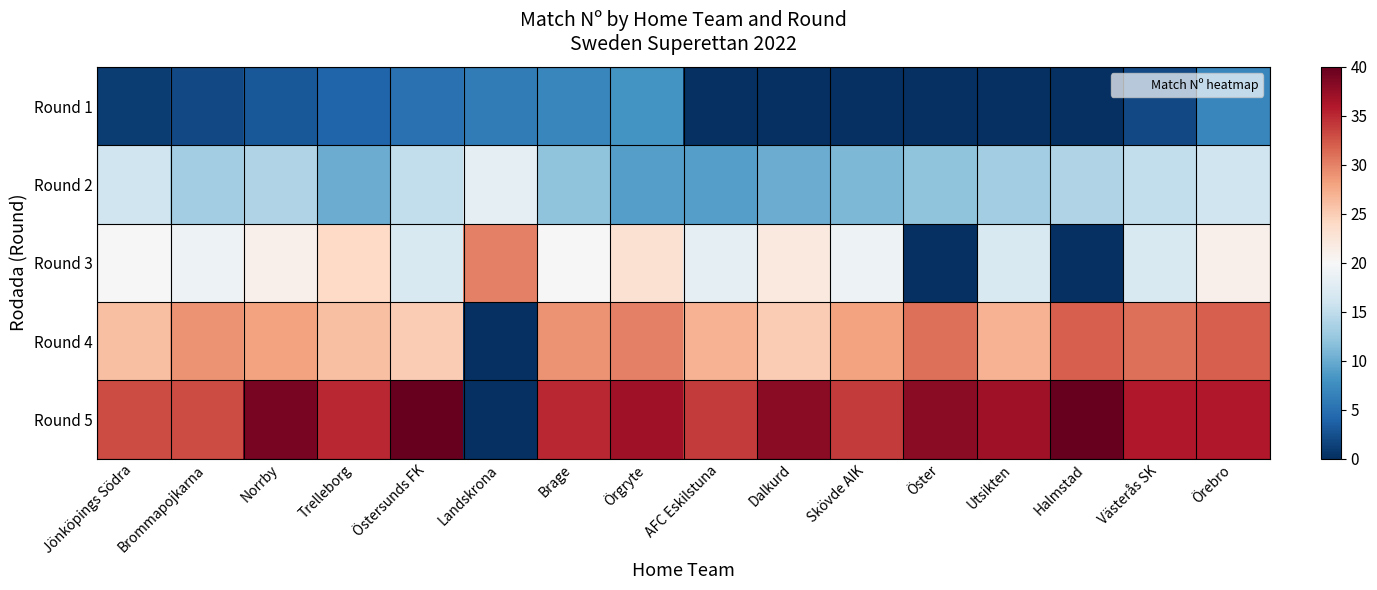

Reading left to right, what are all the values shown in this chart?

Round 1: Jönköpings Södra=1	Brommapojkarna=2	Norrby=3	Trelleborg=4	Östersunds FK=5	Landskrona=6	Brage=7	Örgryte=8	AFC Eskilstuna=0	Dalkurd=0	Skövde AIK=0	Öster=0	Utsikten=0	Halmstad=0	Västerås SK=2	Örebro=7
Round 2: Jönköpings Södra=16	Brommapojkarna=13	Norrby=14	Trelleborg=10	Östersunds FK=15	Landskrona=18	Brage=12	Örgryte=9	AFC Eskilstuna=9	Dalkurd=10	Skövde AIK=11	Öster=12	Utsikten=13	Halmstad=14	Västerås SK=15	Örebro=16
Round 3: Jönköpings Södra=20	Brommapojkarna=19	Norrby=21	Trelleborg=24	Östersunds FK=17	Landskrona=30	Brage=20	Örgryte=23	AFC Eskilstuna=18	Dalkurd=22	Skövde AIK=19	Öster=0	Utsikten=17	Halmstad=0	Västerås SK=17	Örebro=21
Round 4: Jönköpings Södra=26	Brommapojkarna=29	Norrby=28	Trelleborg=26	Östersunds FK=25	Landskrona=0	Brage=29	Örgryte=30	AFC Eskilstuna=27	Dalkurd=25	Skövde AIK=28	Öster=31	Utsikten=27	Halmstad=32	Västerås SK=31	Örebro=32
Round 5: Jönköpings Södra=33	Brommapojkarna=33	Norrby=39	Trelleborg=35	Östersunds FK=40	Landskrona=0	Brage=35	Örgryte=37	AFC Eskilstuna=34	Dalkurd=38	Skövde AIK=34	Öster=38	Utsikten=37	Halmstad=40	Västerås SK=36	Örebro=36